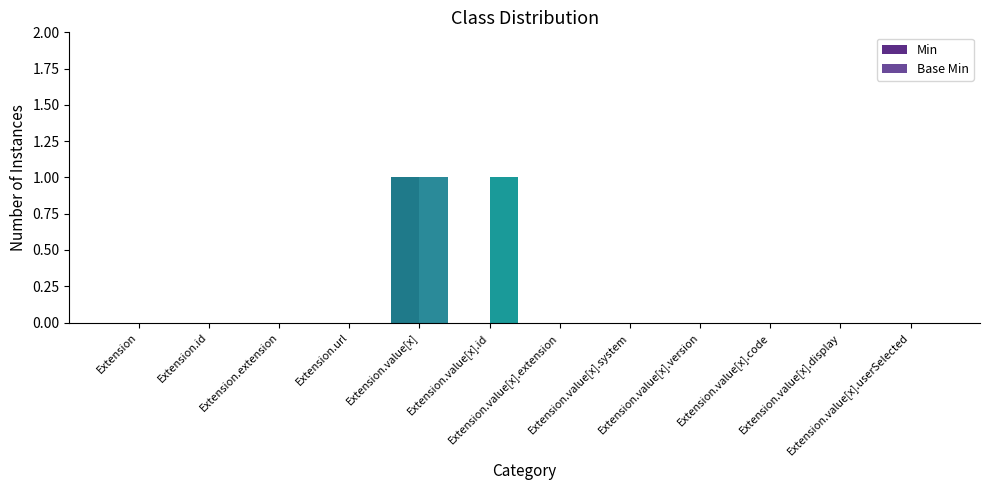

What are all the series names shown in the legend?

Min, Base Min